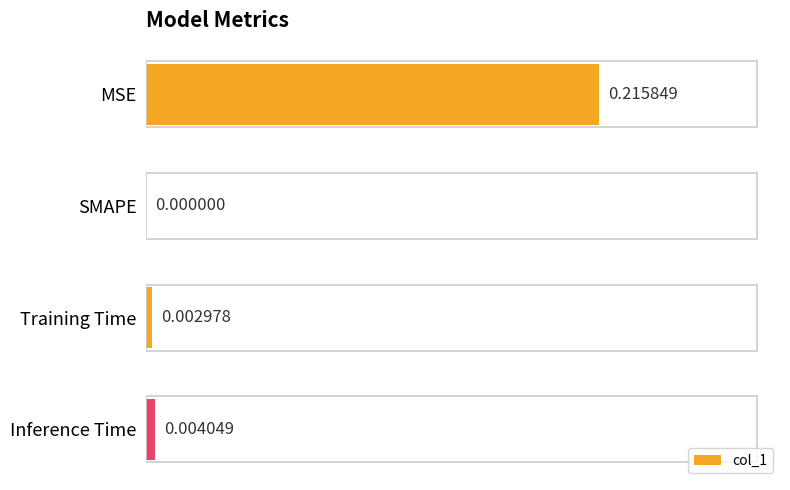

Are the bars horizontal?

Yes